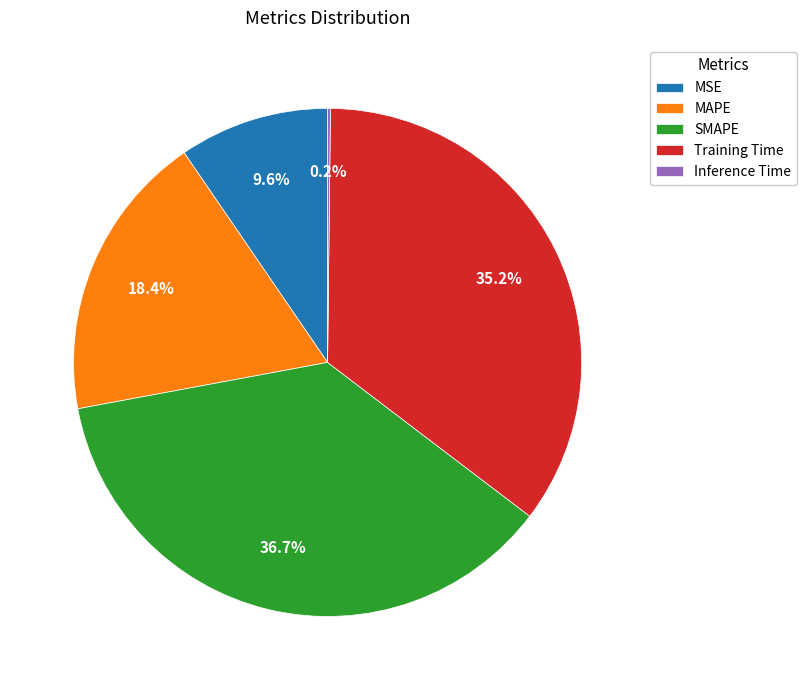

Which slice is the largest?

SMAPE